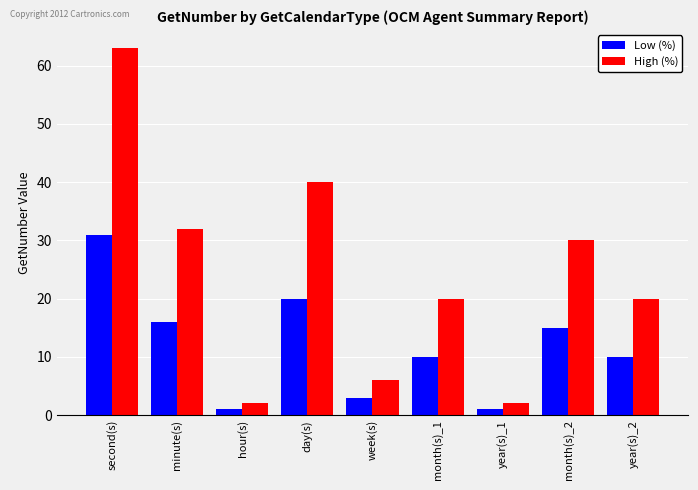

List the series in order of their peak value, lowest first.

Low (%), High (%)